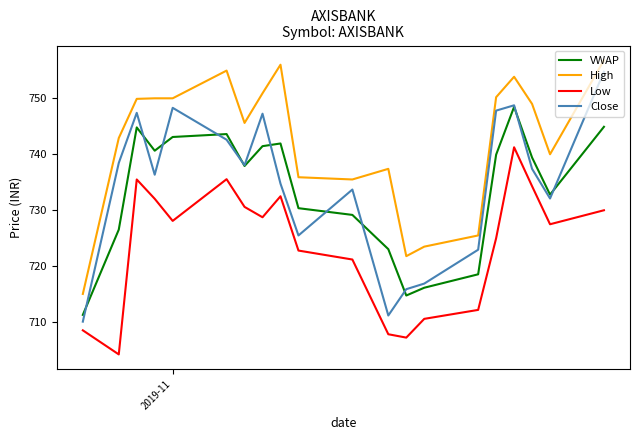

True or false: VWAP and High intersect in this chart.

False